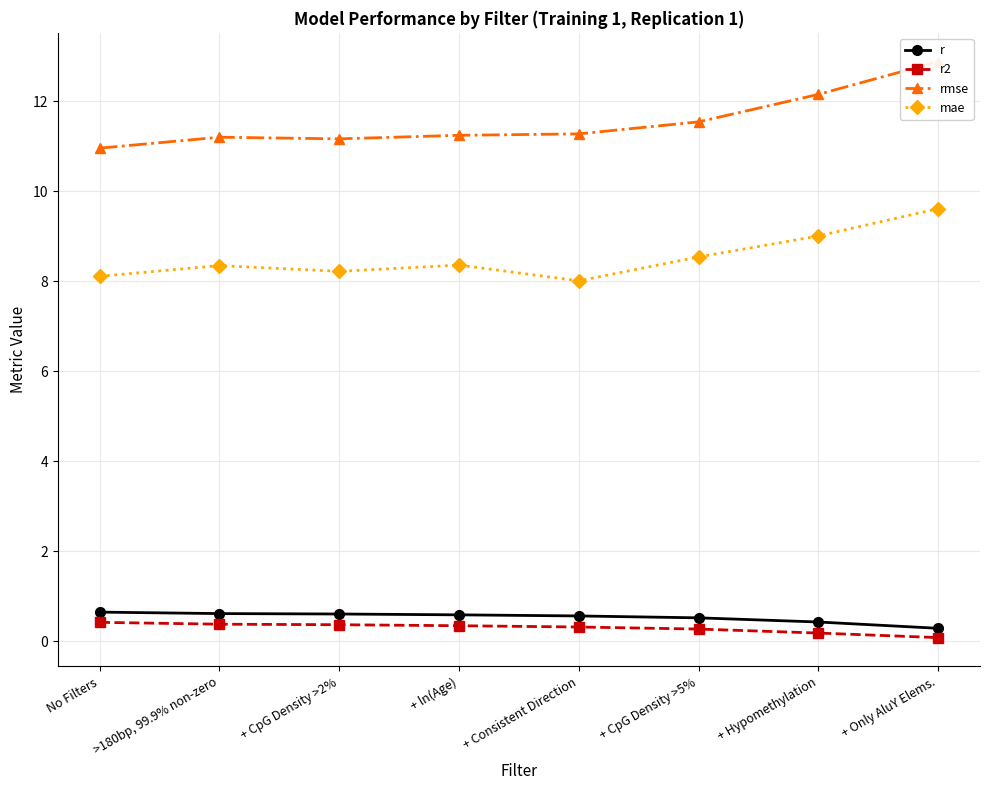

True or false: rmse has more than 0 points higher than both neighbors.

True